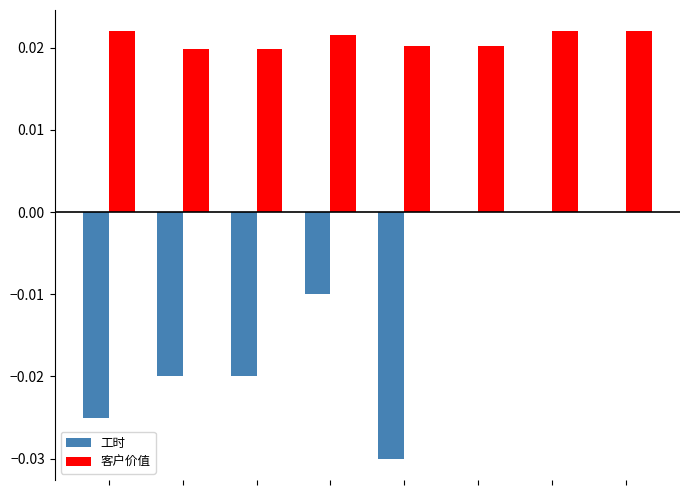

Which series has the largest total across all categories?

客户价值